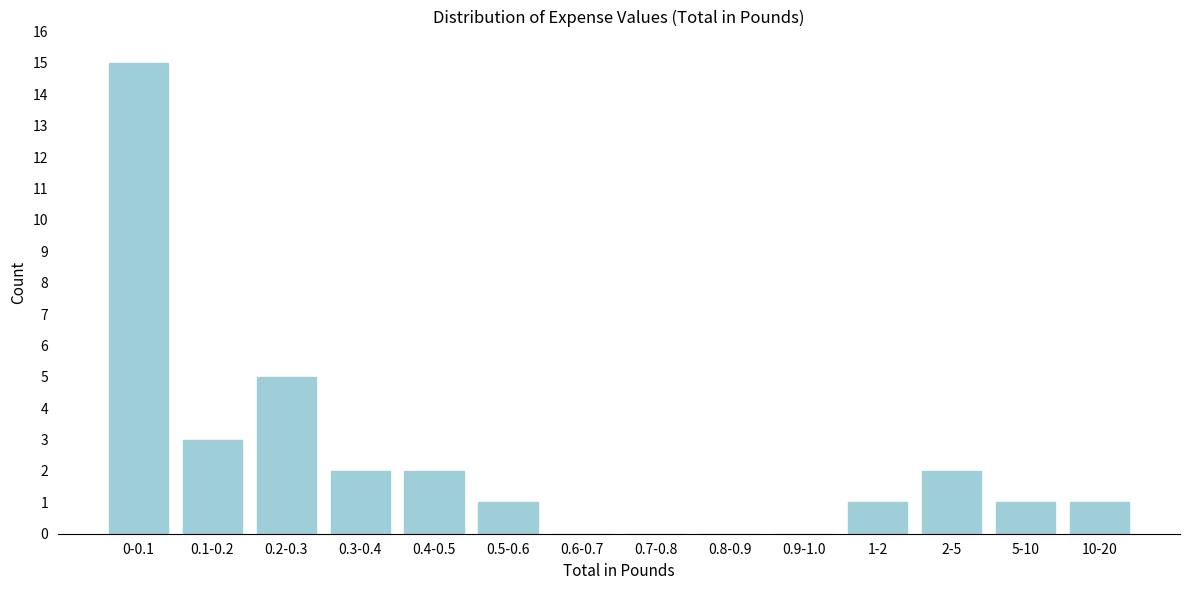

Reading left to right, list all the values displayed in this chart.

0-0.1=15	0.1-0.2=3	0.2-0.3=5	0.3-0.4=2	0.4-0.5=2	0.5-0.6=1	0.6-0.7=0	0.7-0.8=0	0.8-0.9=0	0.9-1.0=0	1-2=1	2-5=2	5-10=1	10-20=1